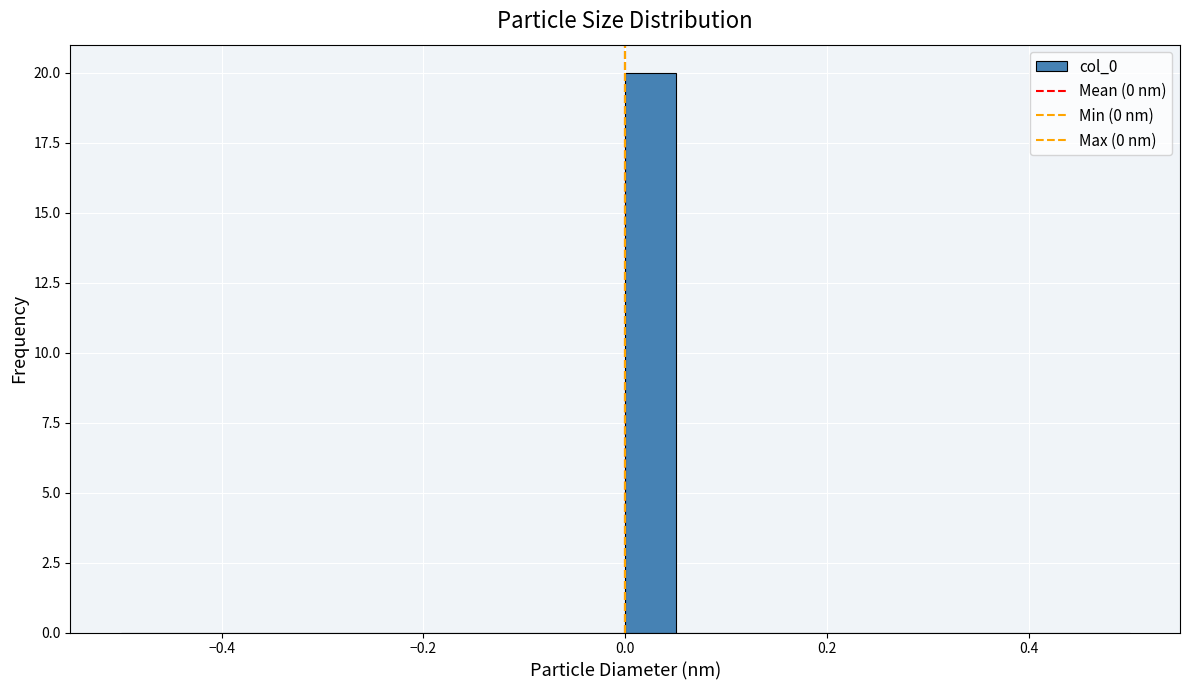

Read against the x-axis, roughly where is the centre of the tallest bar?

0.02